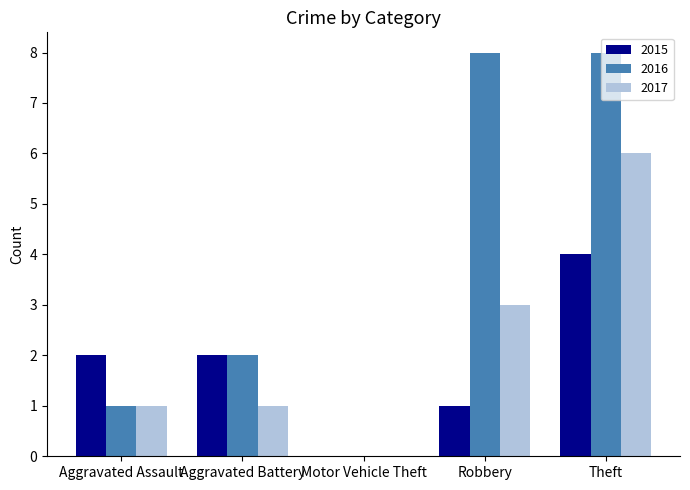

What is the maximum value shown in the chart?

8